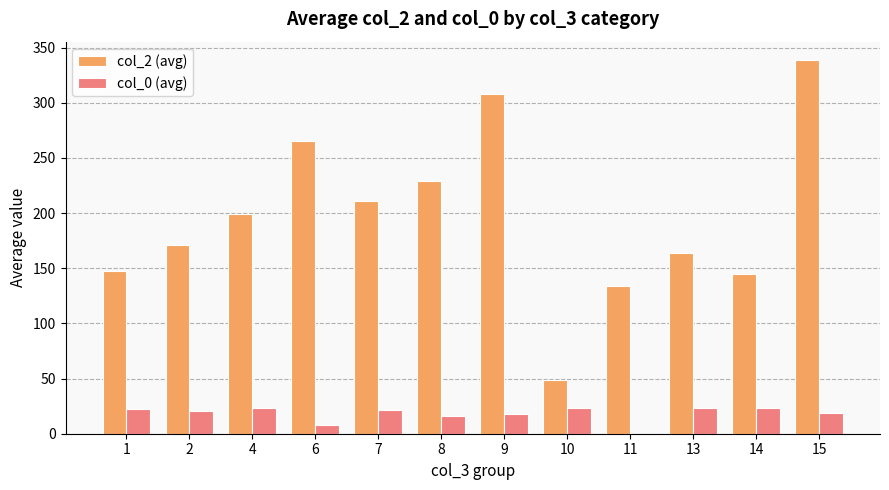

Which series changed the most between 1 and 9?

col_2 (avg)